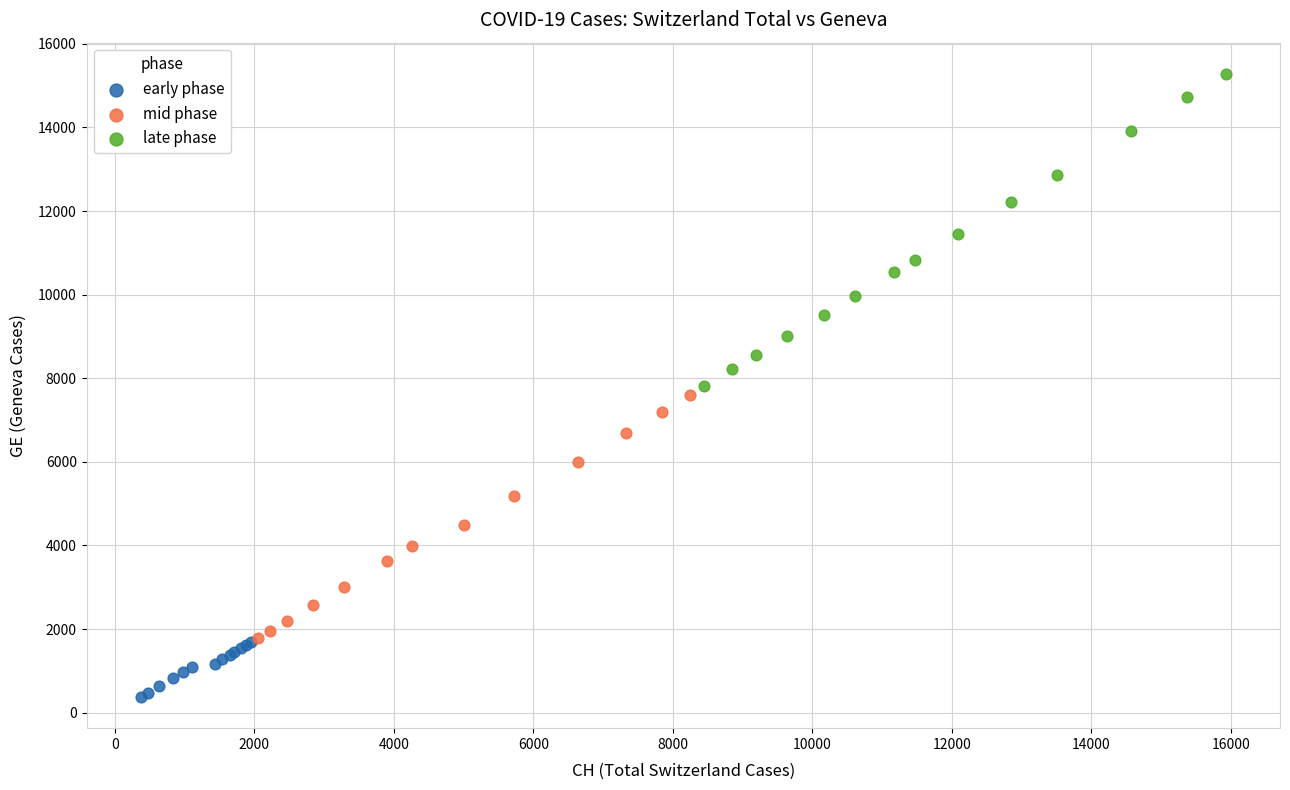

Which series contains the highest Y value?

late phase